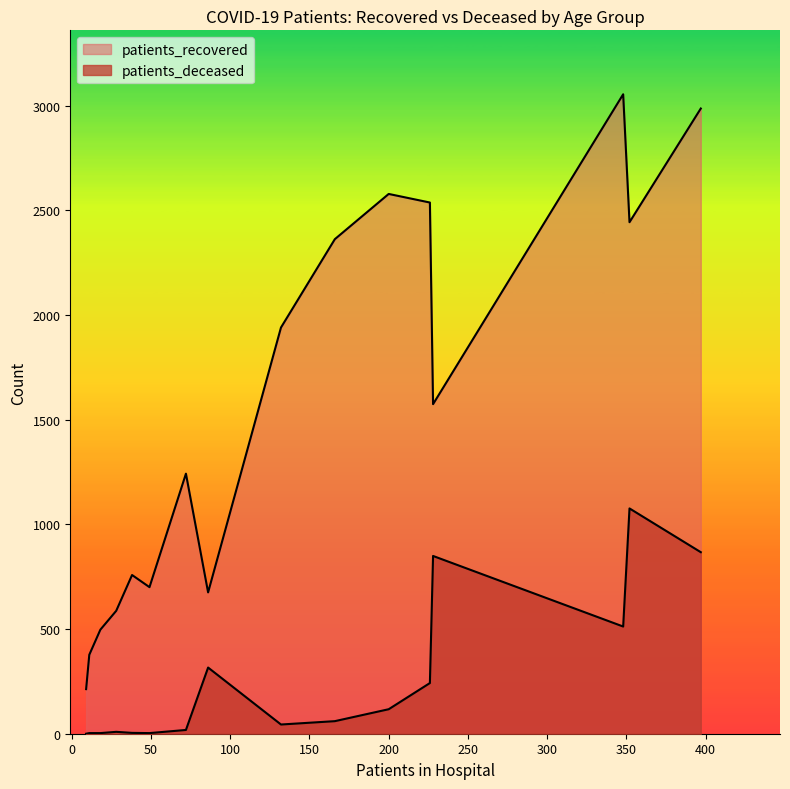

What is the difference between the maximum and minimum values in the patients_recovered series?

2841